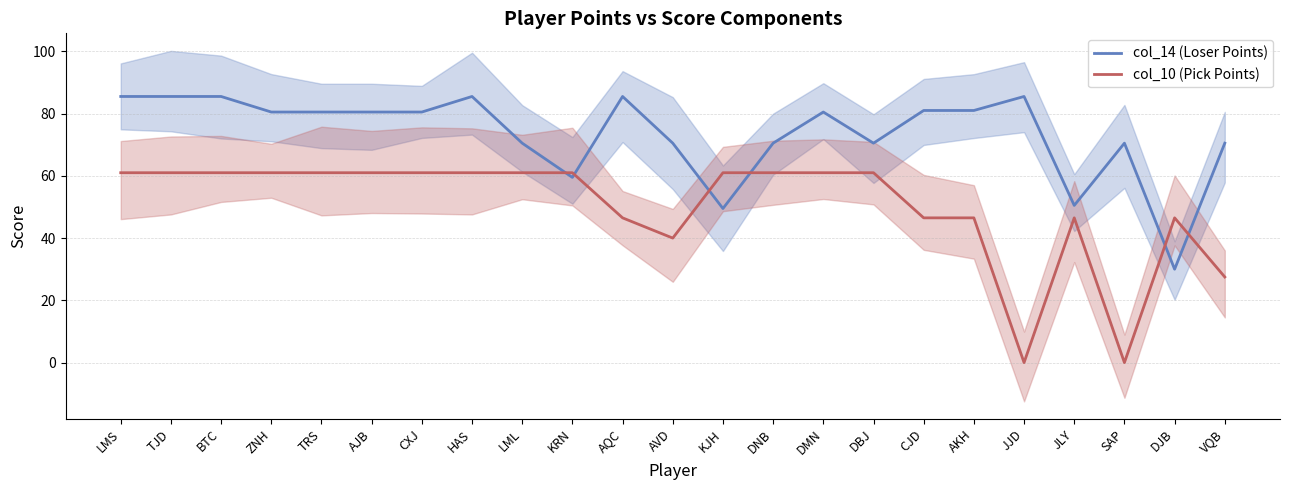

How many series are shown in this chart?

2